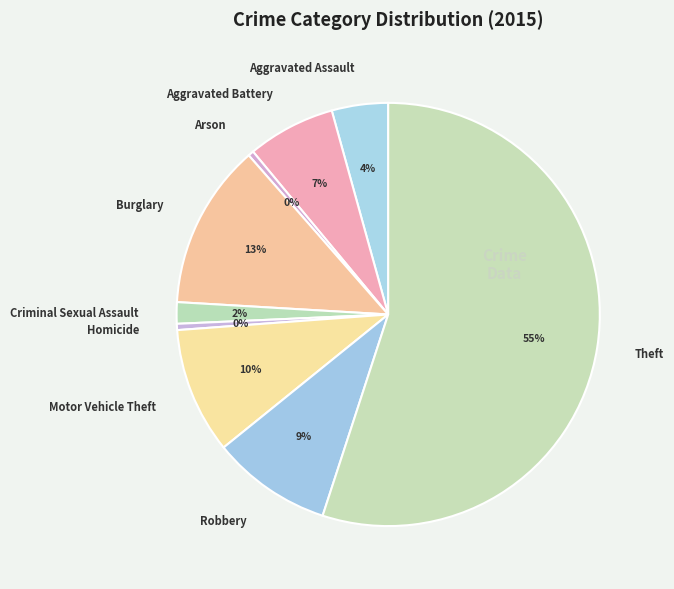

What is the majority slice?

Theft